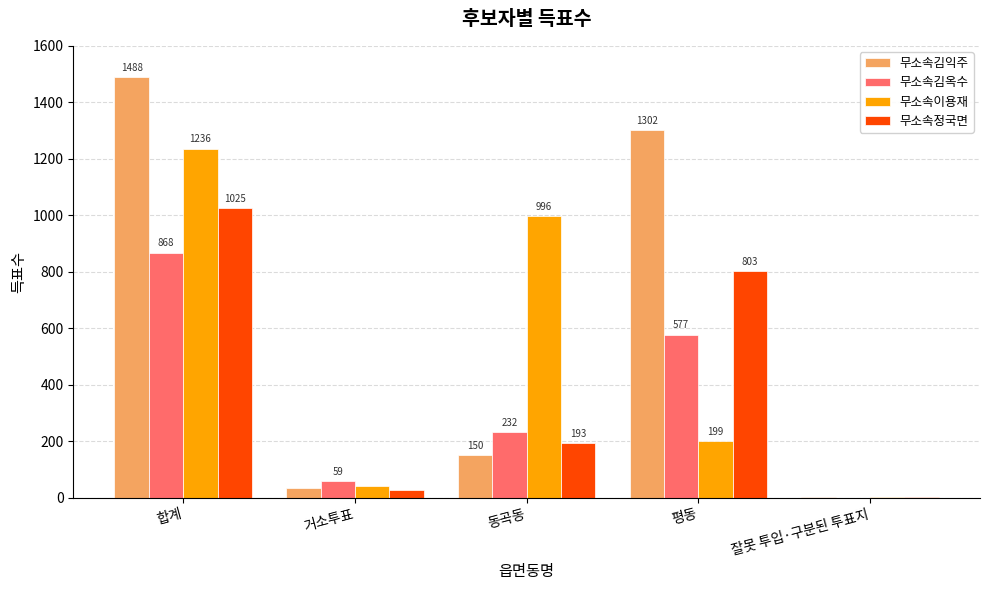

What is the greatest value displayed?

1488